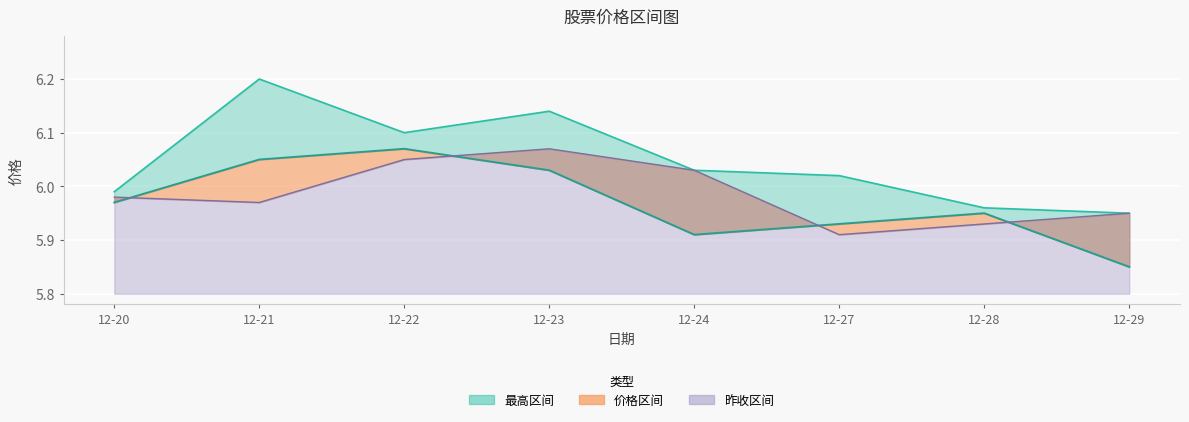

How many data points does each series have?

8